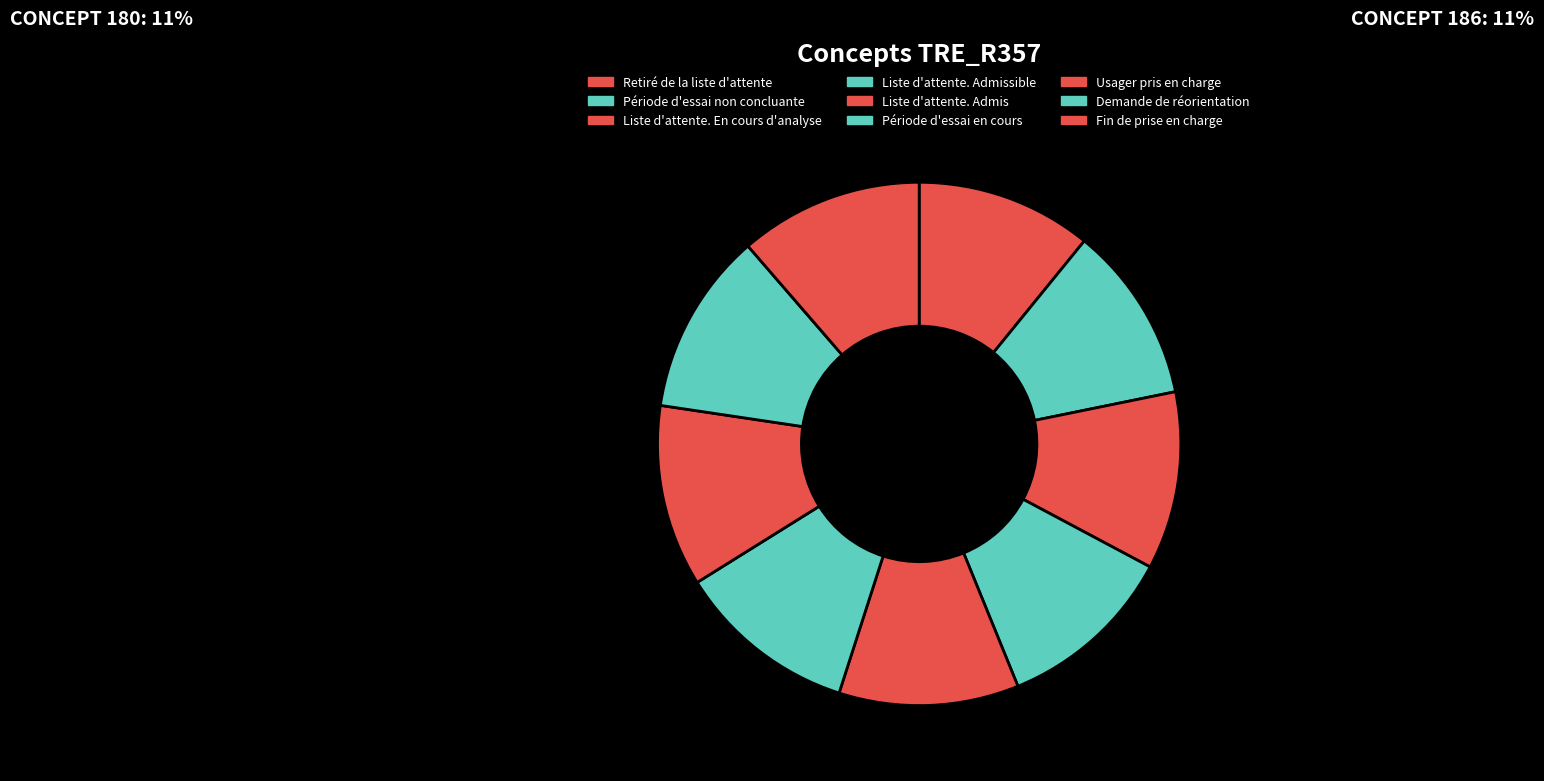

How many slices are in this pie chart?

9